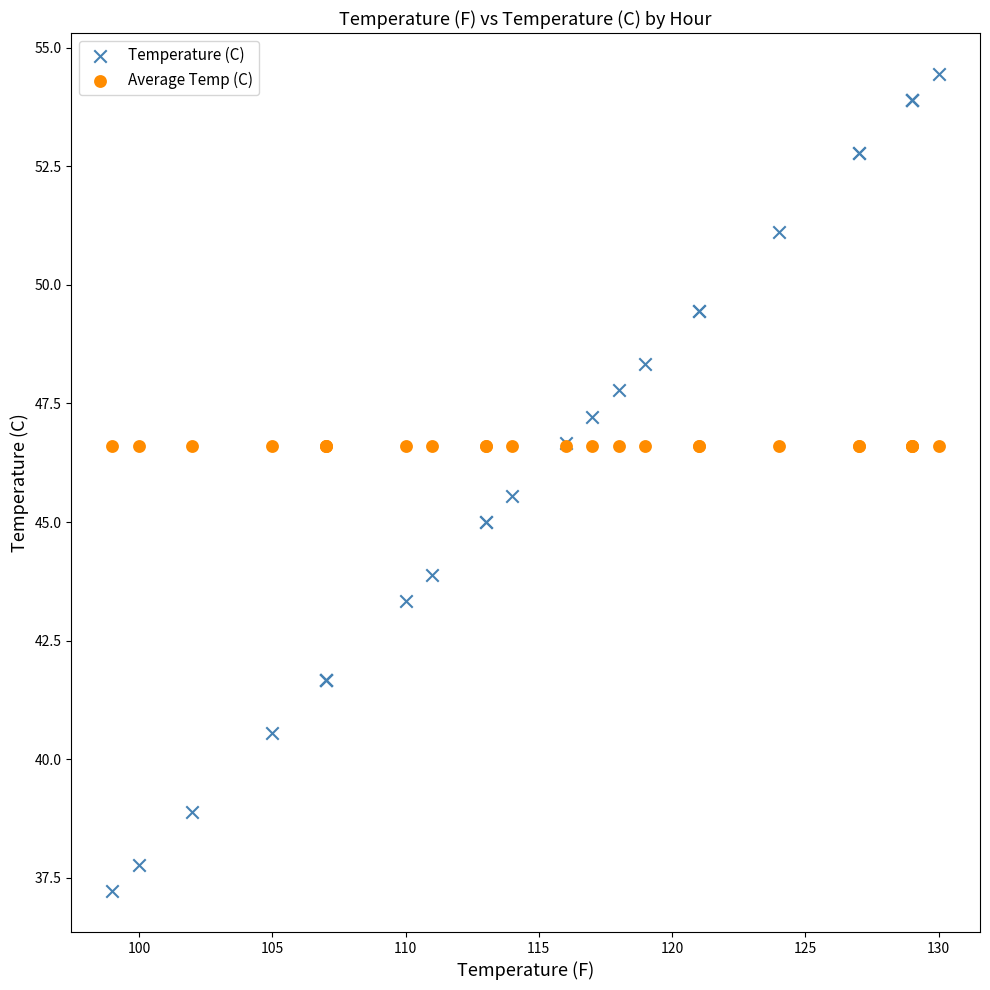

Which series contains the lowest Y value?

Temperature (C)